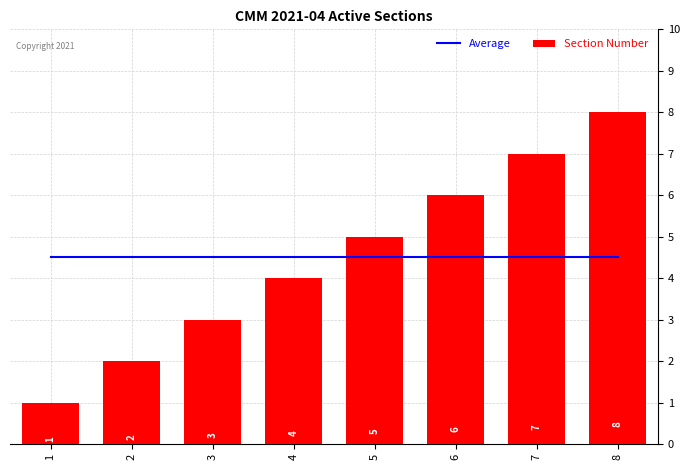

What is the maximum value for Average?

4.5